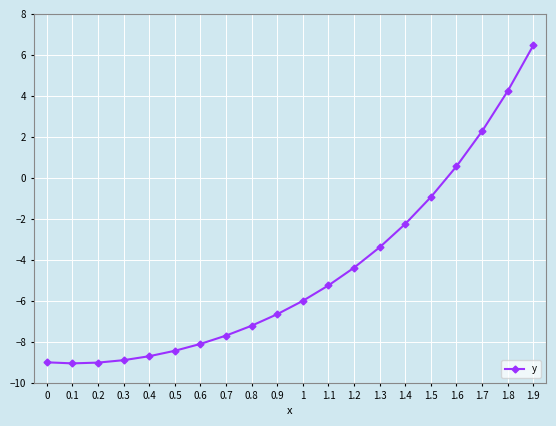

What is the smallest value displayed?

-9.1